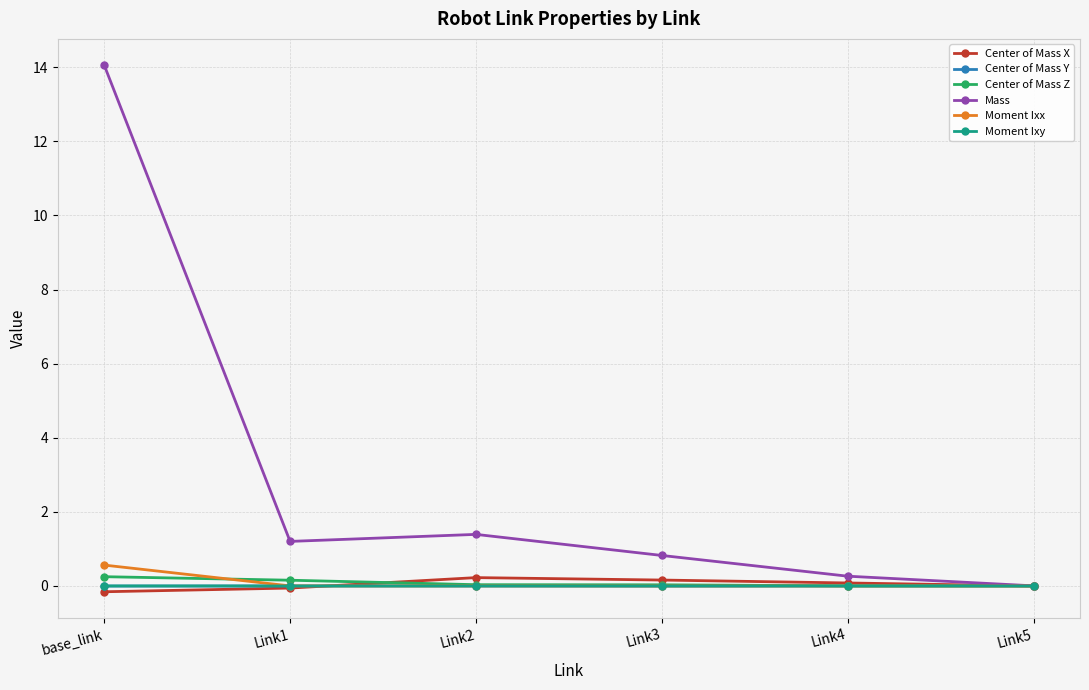

Where is the first local maximum for Mass?

Link2